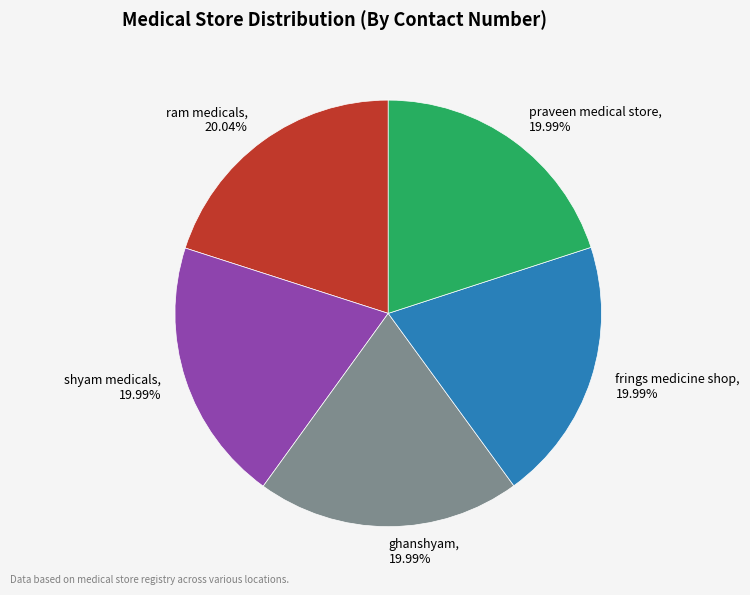

What is the ratio of the value at shyam medicals to the value at ghanshyam?

1.0